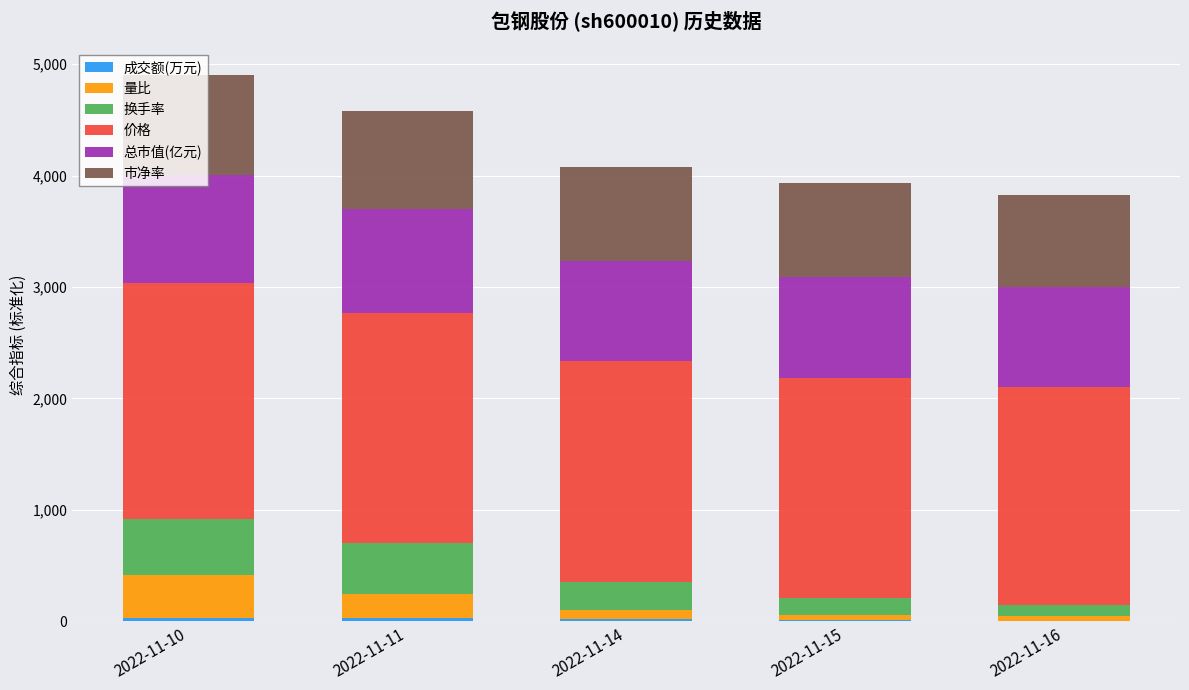

Are the bars grouped side by side (vs. stacked)?

No